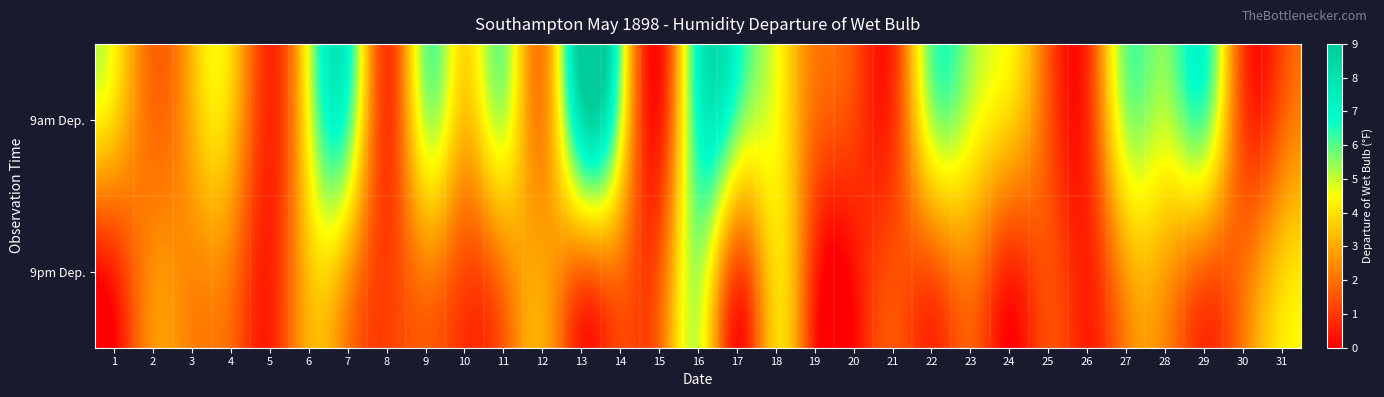

Between 1 and 26, which series saw the biggest shift?

9am Dep.